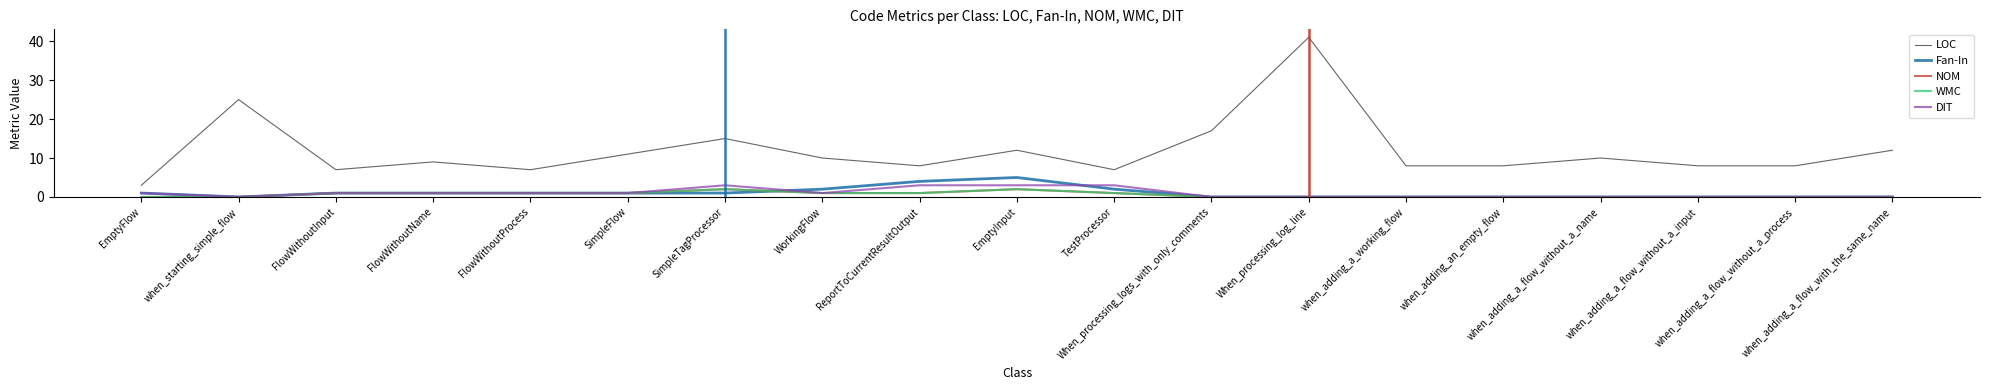

Reading left to right, extract all data points from this chart.

LOC: EmptyFlow=3	when_starting_simple_flow=25	FlowWithoutInput=7	FlowWithoutName=9	FlowWithoutProcess=7	SimpleFlow=11	SimpleTagProcessor=15	WorkingFlow=10	ReportToCurrentResultOutput=8	EmptyInput=12	TestProcessor=7	When_processing_logs_with_only_comments=17	When_processing_log_line=41	when_adding_a_working_flow=8	when_adding_an_empty_flow=8	when_adding_a_flow_without_a_name=10	when_adding_a_flow_without_a_input=8	when_adding_a_flow_without_a_process=8	when_adding_a_flow_with_the_same_name=12
Fan-In: EmptyFlow=1	when_starting_simple_flow=0	FlowWithoutInput=1	FlowWithoutName=1	FlowWithoutProcess=1	SimpleFlow=1	SimpleTagProcessor=1	WorkingFlow=2	ReportToCurrentResultOutput=4	EmptyInput=5	TestProcessor=2	When_processing_logs_with_only_comments=0	When_processing_log_line=0	when_adding_a_working_flow=0	when_adding_an_empty_flow=0	when_adding_a_flow_without_a_name=0	when_adding_a_flow_without_a_input=0	when_adding_a_flow_without_a_process=0	when_adding_a_flow_with_the_same_name=0
NOM: EmptyFlow=0	when_starting_simple_flow=0	FlowWithoutInput=1	FlowWithoutName=1	FlowWithoutProcess=1	SimpleFlow=1	SimpleTagProcessor=2	WorkingFlow=1	ReportToCurrentResultOutput=1	EmptyInput=2	TestProcessor=1	When_processing_logs_with_only_comments=0	When_processing_log_line=0	when_adding_a_working_flow=0	when_adding_an_empty_flow=0	when_adding_a_flow_without_a_name=0	when_adding_a_flow_without_a_input=0	when_adding_a_flow_without_a_process=0	when_adding_a_flow_with_the_same_name=0
WMC: EmptyFlow=0	when_starting_simple_flow=0	FlowWithoutInput=1	FlowWithoutName=1	FlowWithoutProcess=1	SimpleFlow=1	SimpleTagProcessor=2	WorkingFlow=1	ReportToCurrentResultOutput=1	EmptyInput=2	TestProcessor=1	When_processing_logs_with_only_comments=0	When_processing_log_line=0	when_adding_a_working_flow=0	when_adding_an_empty_flow=0	when_adding_a_flow_without_a_name=0	when_adding_a_flow_without_a_input=0	when_adding_a_flow_without_a_process=0	when_adding_a_flow_with_the_same_name=0
DIT: EmptyFlow=1	when_starting_simple_flow=0	FlowWithoutInput=1	FlowWithoutName=1	FlowWithoutProcess=1	SimpleFlow=1	SimpleTagProcessor=3	WorkingFlow=1	ReportToCurrentResultOutput=3	EmptyInput=3	TestProcessor=3	When_processing_logs_with_only_comments=0	When_processing_log_line=0	when_adding_a_working_flow=0	when_adding_an_empty_flow=0	when_adding_a_flow_without_a_name=0	when_adding_a_flow_without_a_input=0	when_adding_a_flow_without_a_process=0	when_adding_a_flow_with_the_same_name=0